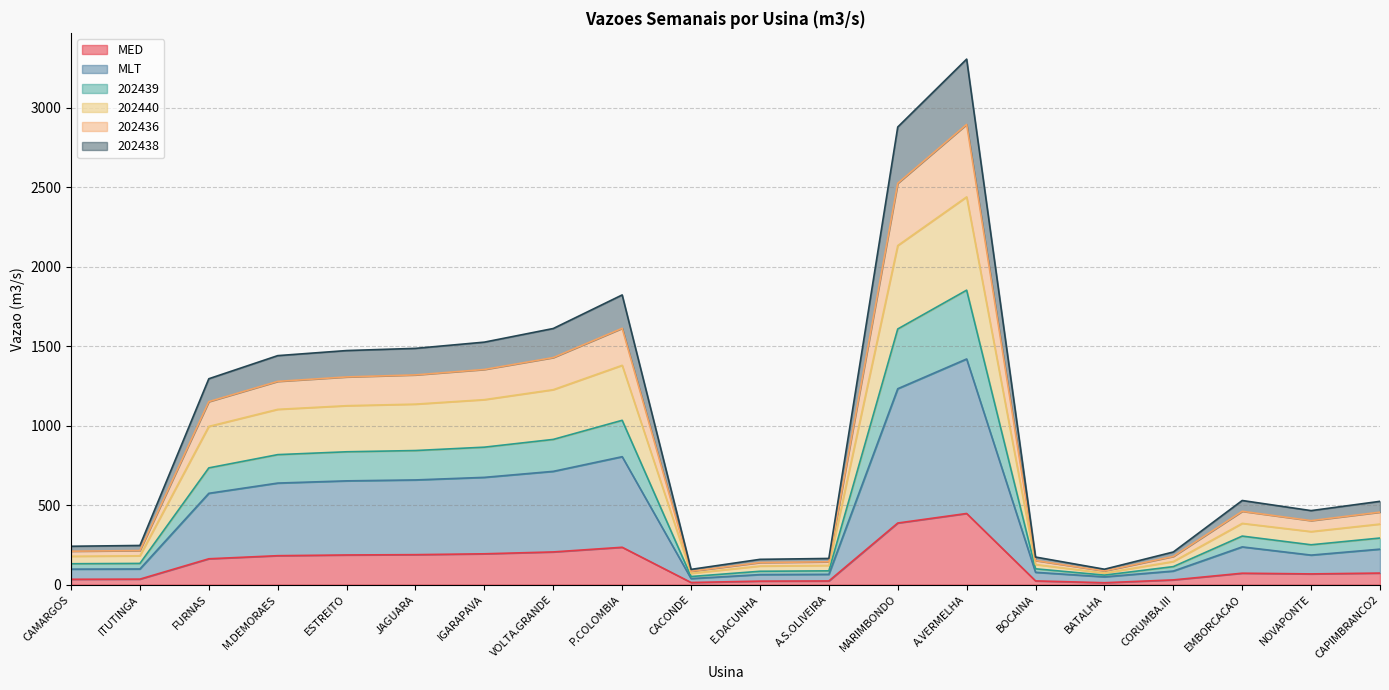

At which category is the sum across all series the highest?

A.VERMELHA